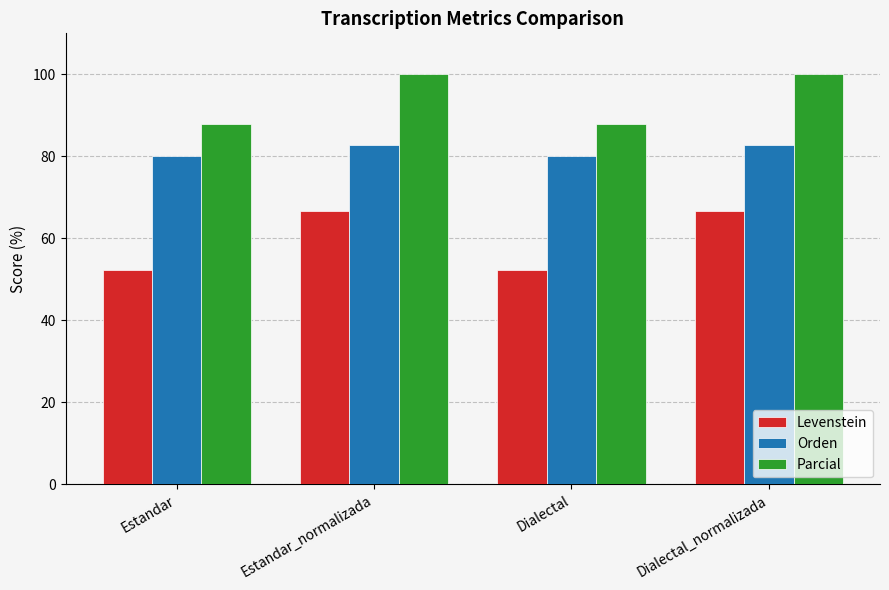

What is the difference between the highest and lowest values at Dialectal_normalizada?

33.3